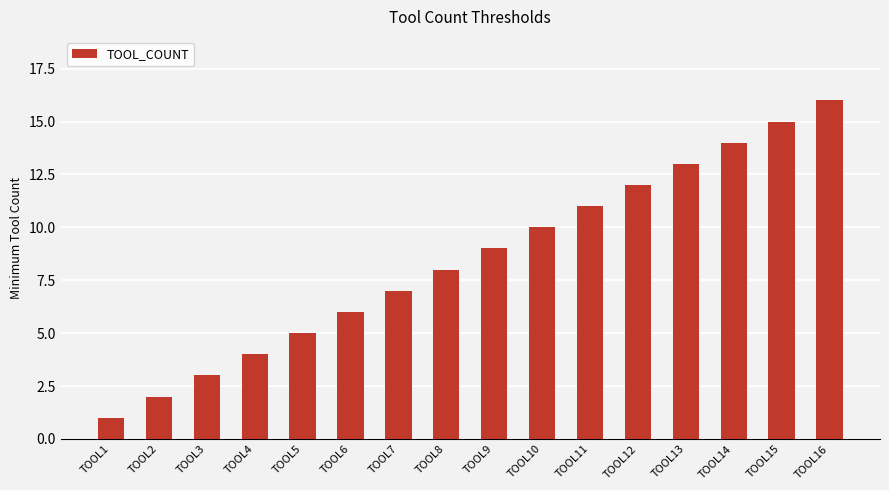

How many categories are shown in the chart?

16